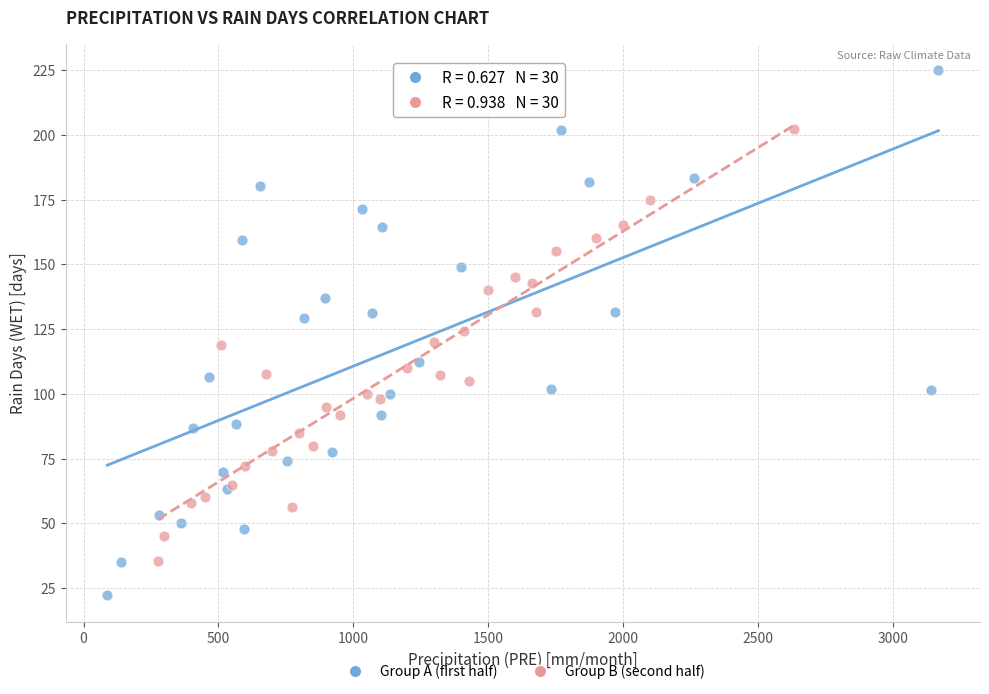

Which series has the widest spread of Y values?

Group A (first half)